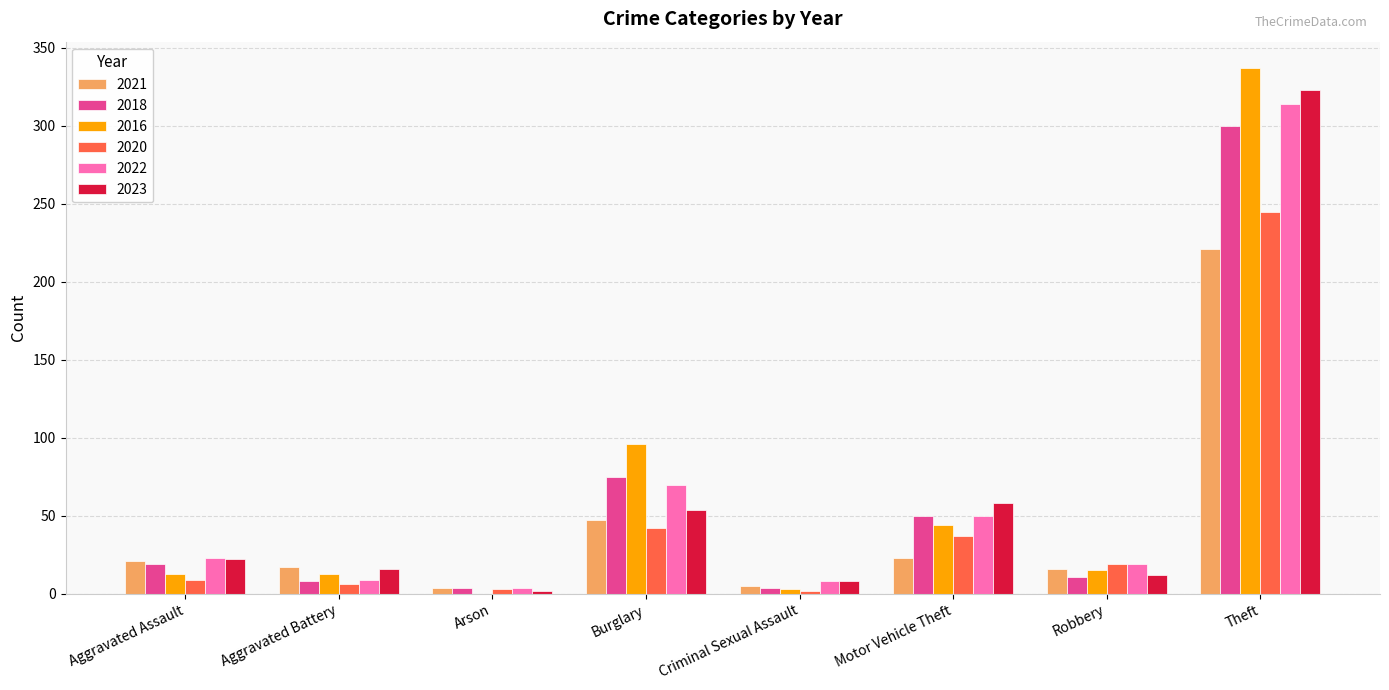

Which category has the highest value in the 2021 series?

Theft